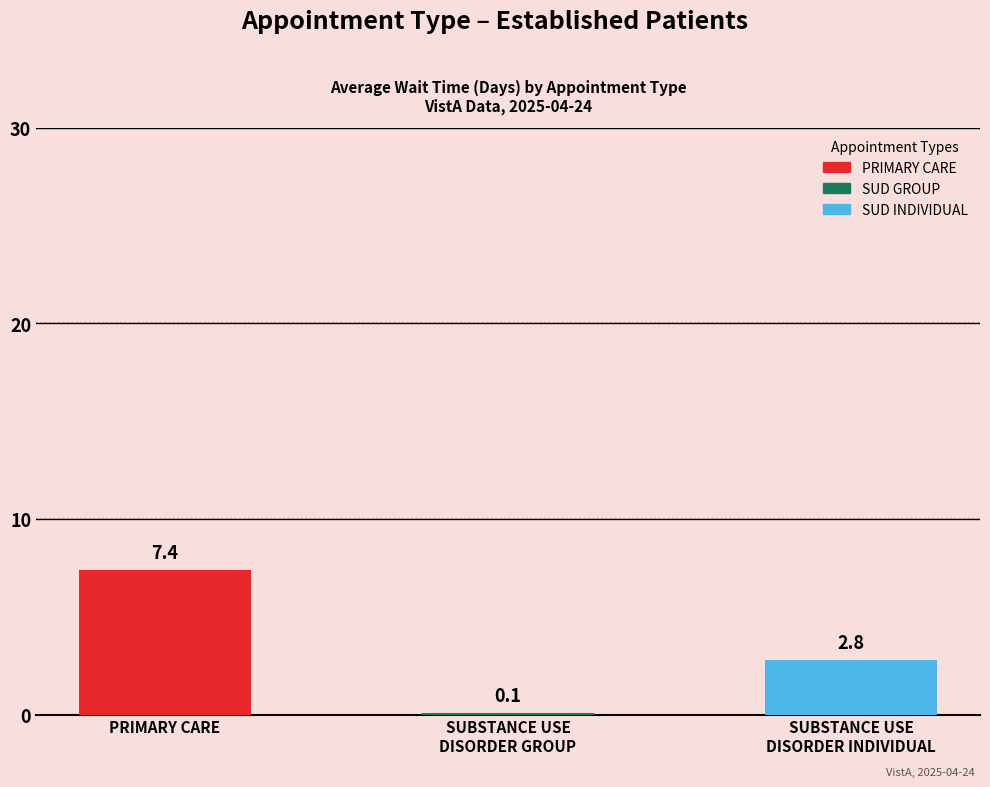

What is the label of the 2nd bar from the right?

SUBSTANCE USE
DISORDER GROUP